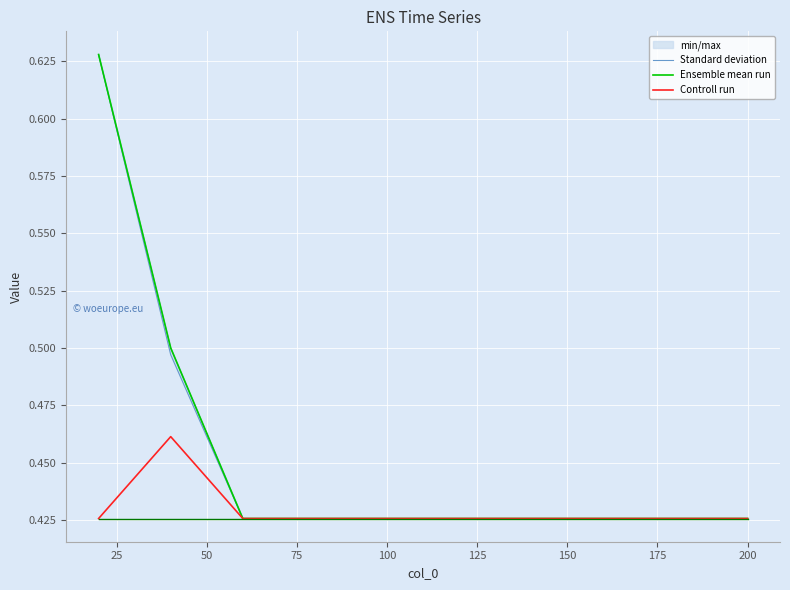

What is the highest value of the Controll run series?

0.5